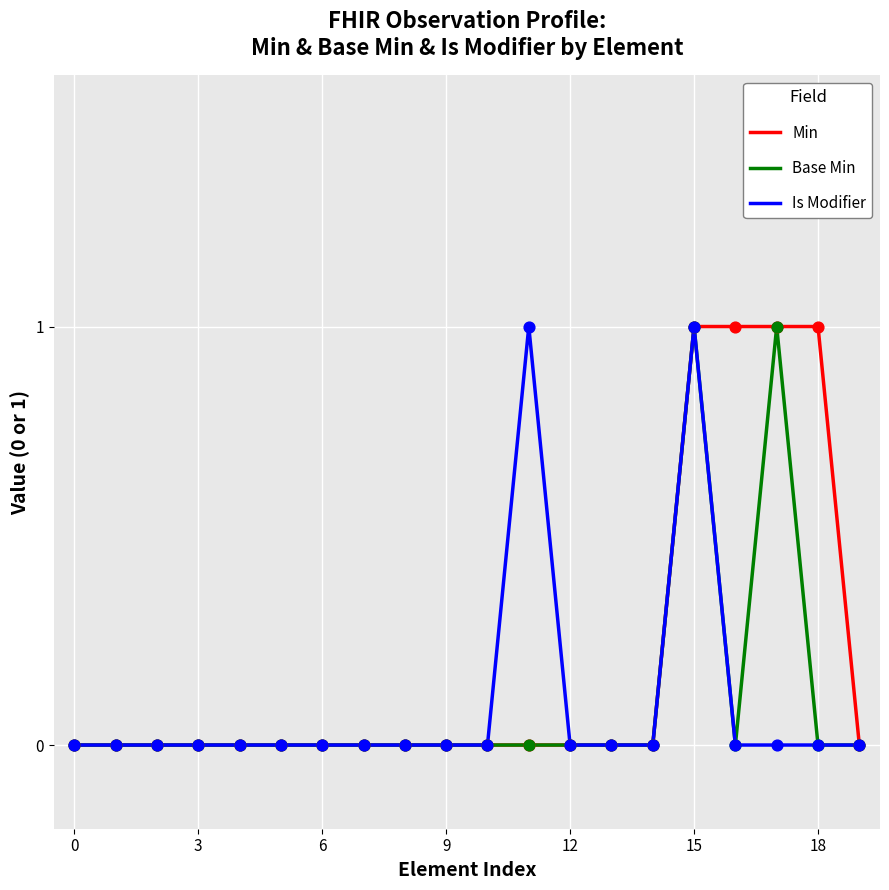

Which series has the largest total across all categories?

Min